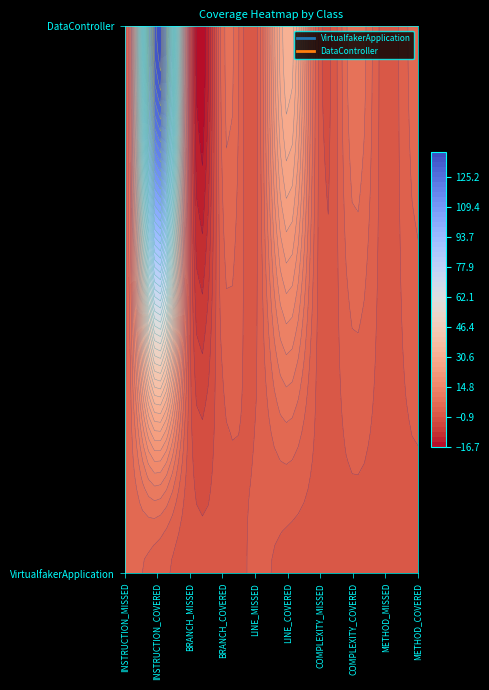

Which series has the largest total across all categories?

DataController